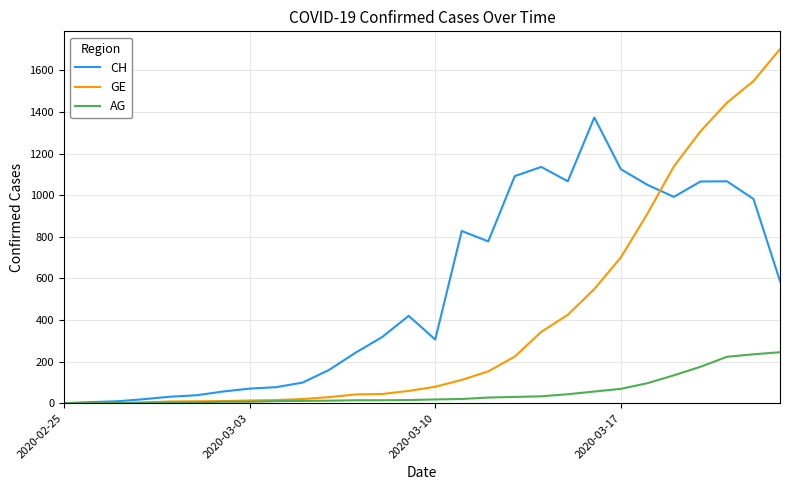

Is this an area chart (filled region under the line)?

No